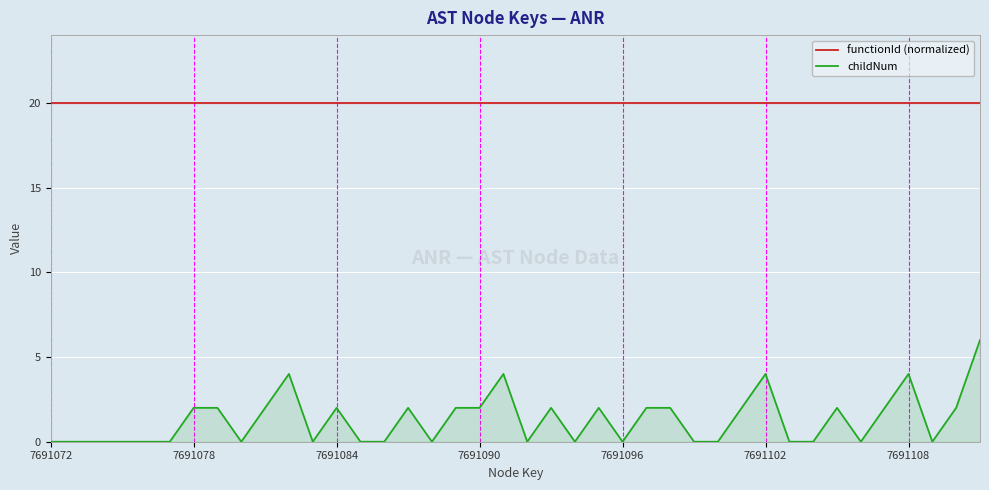

What are all the series names shown in the legend?

functionId (normalized), childNum